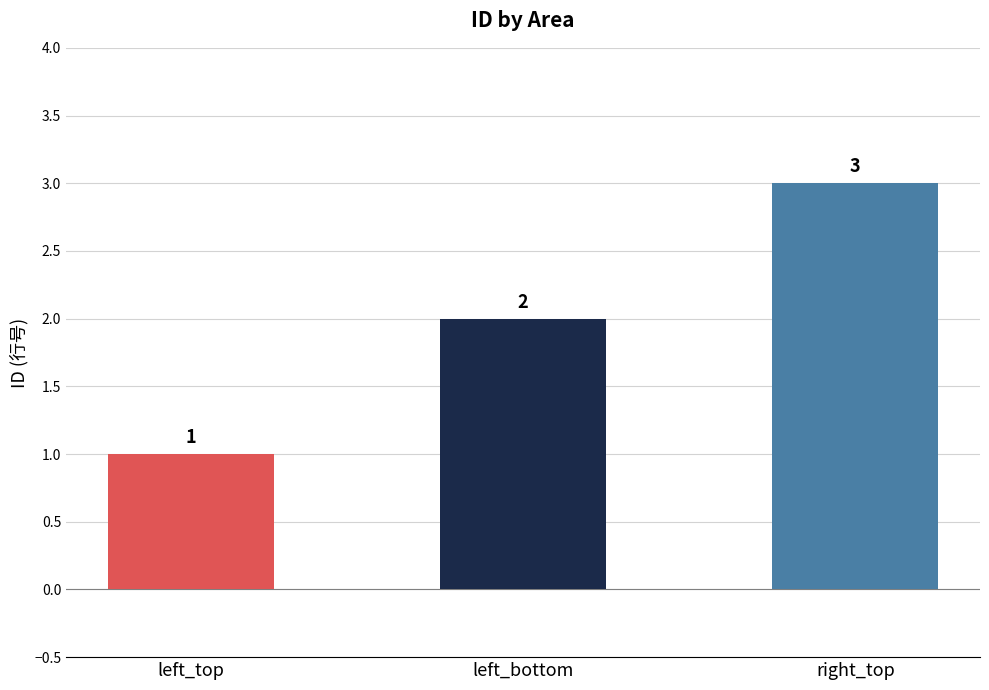

What is the ratio of the value at right_top to the value at left_bottom?

1.5